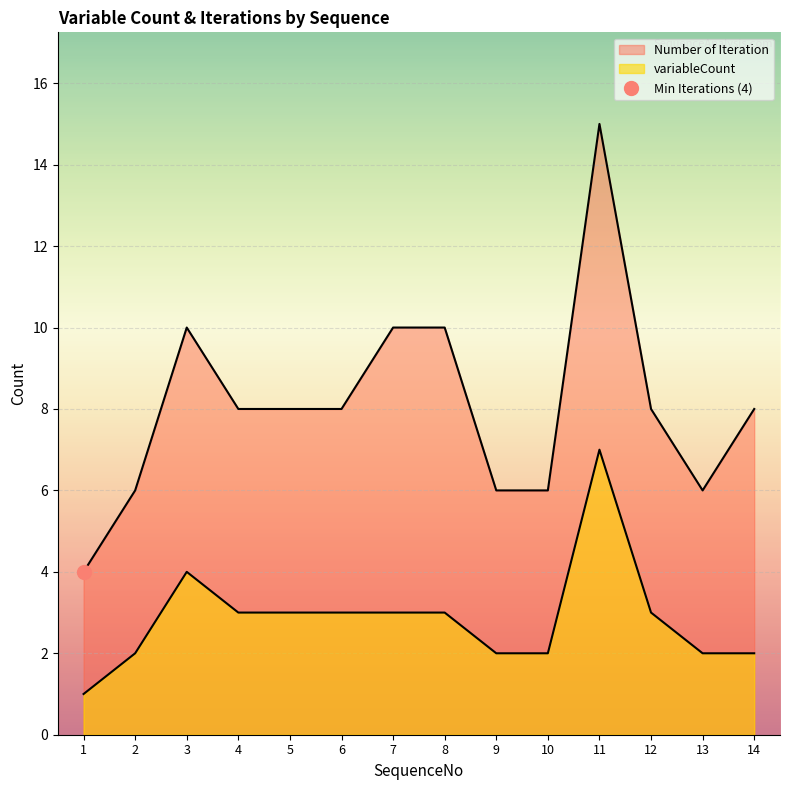

True or false: variableCount has more than 0 interior local peaks.

True